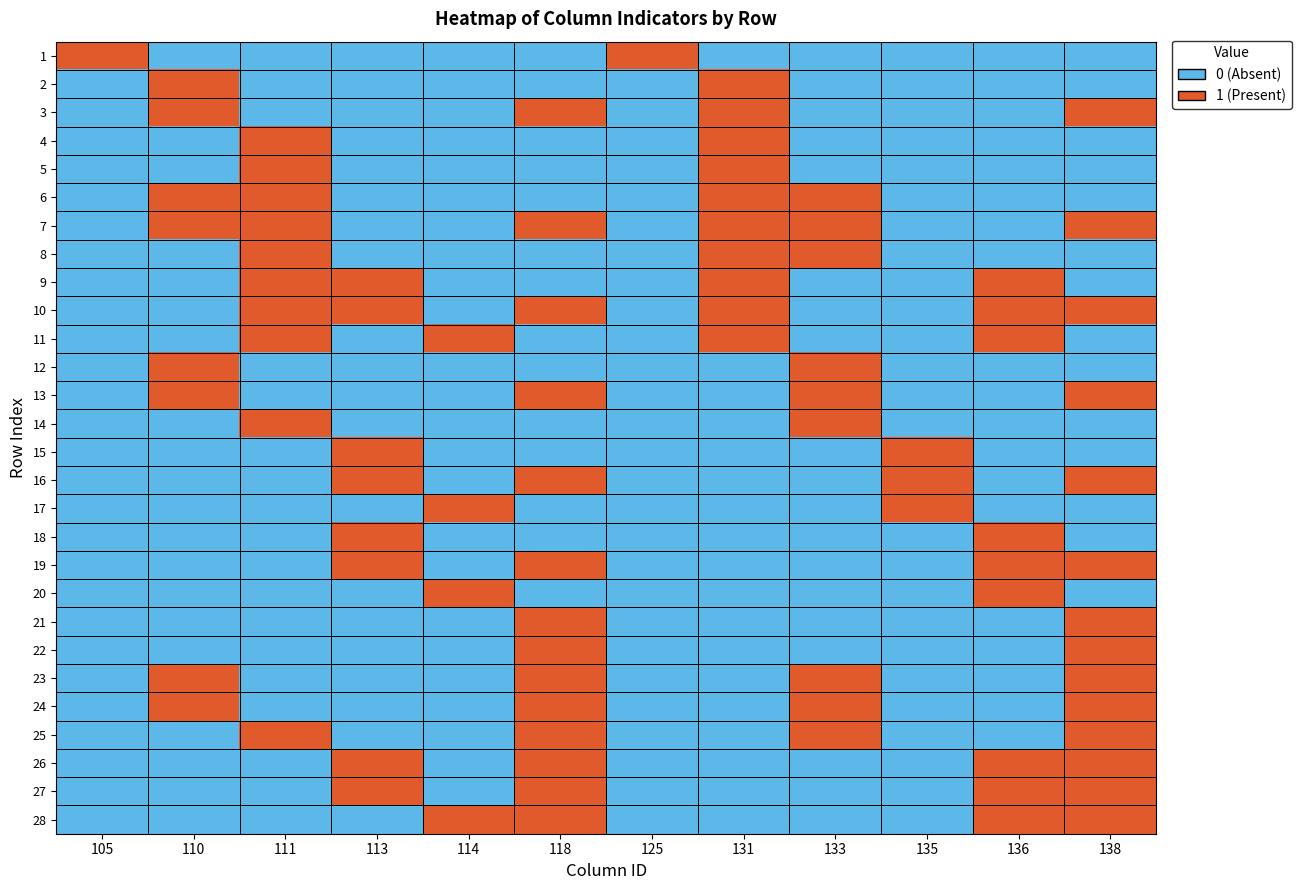

Reading left to right, transcribe all the data shown in this chart.

1: 105=1	110=0	111=0	113=0	114=0	118=0	125=1	131=0	133=0	135=0	136=0	138=0
2: 105=0	110=1	111=0	113=0	114=0	118=0	125=0	131=1	133=0	135=0	136=0	138=0
3: 105=0	110=1	111=0	113=0	114=0	118=1	125=0	131=1	133=0	135=0	136=0	138=1
4: 105=0	110=0	111=1	113=0	114=0	118=0	125=0	131=1	133=0	135=0	136=0	138=0
5: 105=0	110=0	111=1	113=0	114=0	118=0	125=0	131=1	133=0	135=0	136=0	138=0
6: 105=0	110=1	111=1	113=0	114=0	118=0	125=0	131=1	133=1	135=0	136=0	138=0
7: 105=0	110=1	111=1	113=0	114=0	118=1	125=0	131=1	133=1	135=0	136=0	138=1
8: 105=0	110=0	111=1	113=0	114=0	118=0	125=0	131=1	133=1	135=0	136=0	138=0
9: 105=0	110=0	111=1	113=1	114=0	118=0	125=0	131=1	133=0	135=0	136=1	138=0
10: 105=0	110=0	111=1	113=1	114=0	118=1	125=0	131=1	133=0	135=0	136=1	138=1
11: 105=0	110=0	111=1	113=0	114=1	118=0	125=0	131=1	133=0	135=0	136=1	138=0
12: 105=0	110=1	111=0	113=0	114=0	118=0	125=0	131=0	133=1	135=0	136=0	138=0
13: 105=0	110=1	111=0	113=0	114=0	118=1	125=0	131=0	133=1	135=0	136=0	138=1
14: 105=0	110=0	111=1	113=0	114=0	118=0	125=0	131=0	133=1	135=0	136=0	138=0
15: 105=0	110=0	111=0	113=1	114=0	118=0	125=0	131=0	133=0	135=1	136=0	138=0
16: 105=0	110=0	111=0	113=1	114=0	118=1	125=0	131=0	133=0	135=1	136=0	138=1
17: 105=0	110=0	111=0	113=0	114=1	118=0	125=0	131=0	133=0	135=1	136=0	138=0
18: 105=0	110=0	111=0	113=1	114=0	118=0	125=0	131=0	133=0	135=0	136=1	138=0
19: 105=0	110=0	111=0	113=1	114=0	118=1	125=0	131=0	133=0	135=0	136=1	138=1
20: 105=0	110=0	111=0	113=0	114=1	118=0	125=0	131=0	133=0	135=0	136=1	138=0
21: 105=0	110=0	111=0	113=0	114=0	118=1	125=0	131=0	133=0	135=0	136=0	138=1
22: 105=0	110=0	111=0	113=0	114=0	118=1	125=0	131=0	133=0	135=0	136=0	138=1
23: 105=0	110=1	111=0	113=0	114=0	118=1	125=0	131=0	133=1	135=0	136=0	138=1
24: 105=0	110=1	111=0	113=0	114=0	118=1	125=0	131=0	133=1	135=0	136=0	138=1
25: 105=0	110=0	111=1	113=0	114=0	118=1	125=0	131=0	133=1	135=0	136=0	138=1
26: 105=0	110=0	111=0	113=1	114=0	118=1	125=0	131=0	133=0	135=0	136=1	138=1
27: 105=0	110=0	111=0	113=1	114=0	118=1	125=0	131=0	133=0	135=0	136=1	138=1
28: 105=0	110=0	111=0	113=0	114=1	118=1	125=0	131=0	133=0	135=0	136=1	138=1